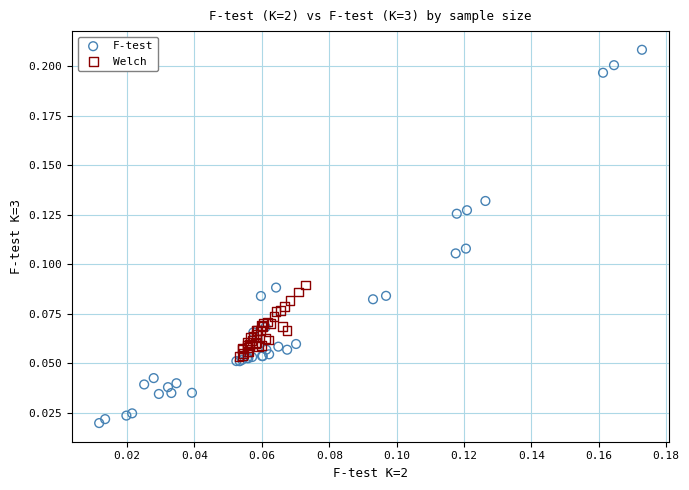

Which series reaches the minimum Y coordinate?

F-test